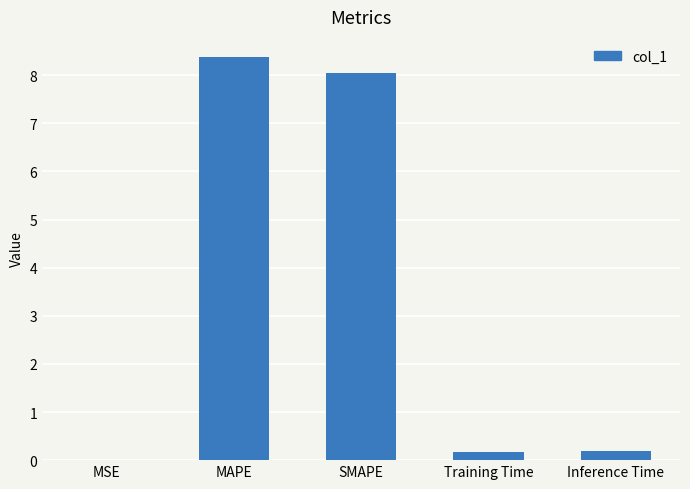

Are the bars horizontal?

No